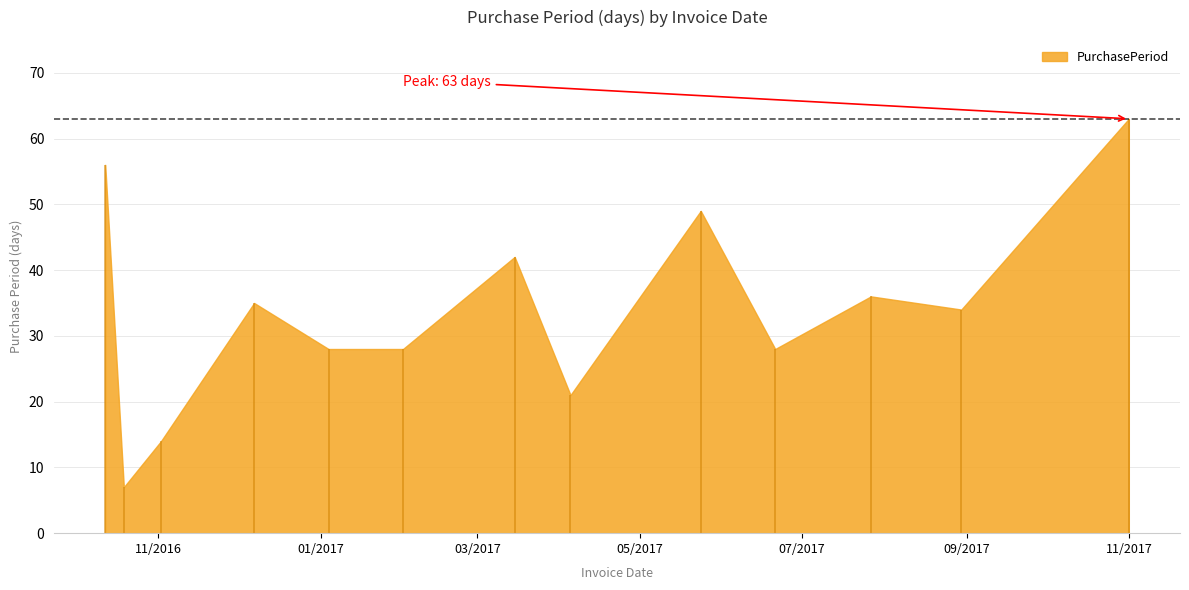

How many interior local valleys (lower than both neighbors) does the data have?

4